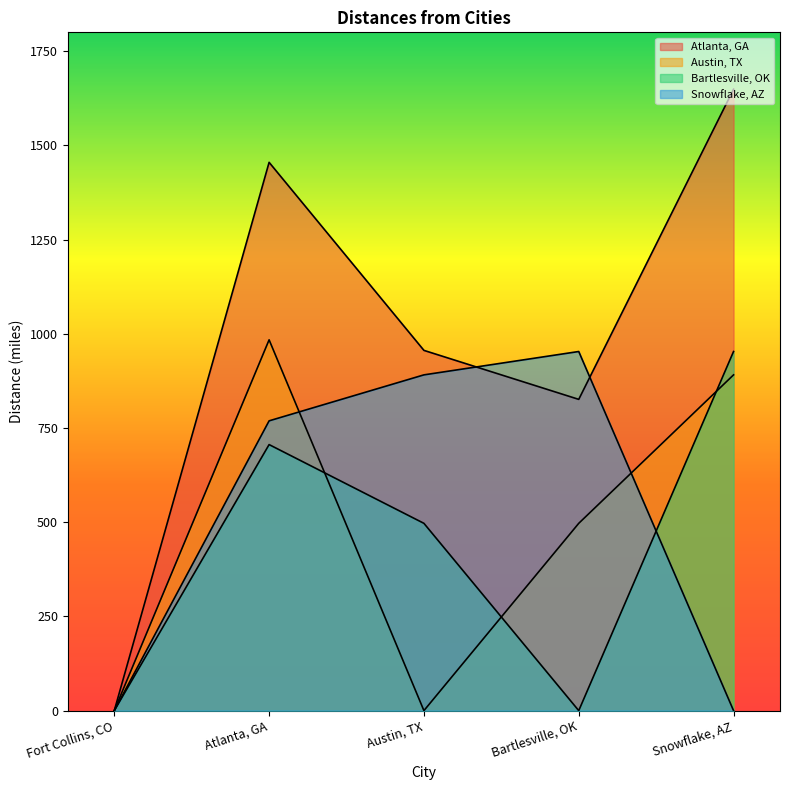

Is it true that Bartlesville, OK equals 953 at Snowflake, AZ?

True